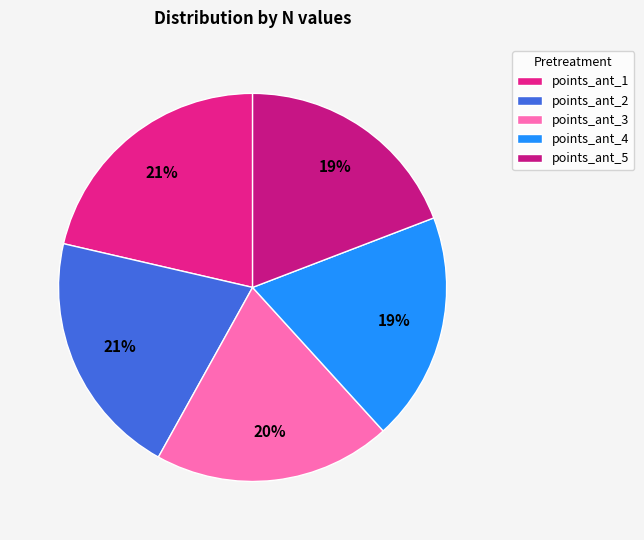

Does points_ant_3 represent more than half of the total?

No